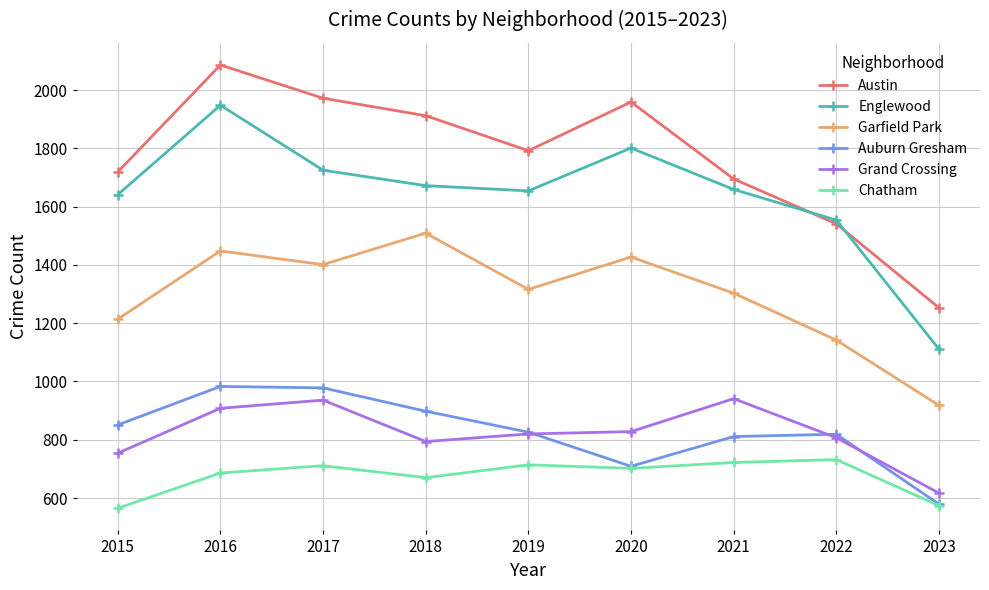

Is it true that Austin equals 1972 at 2017?

True